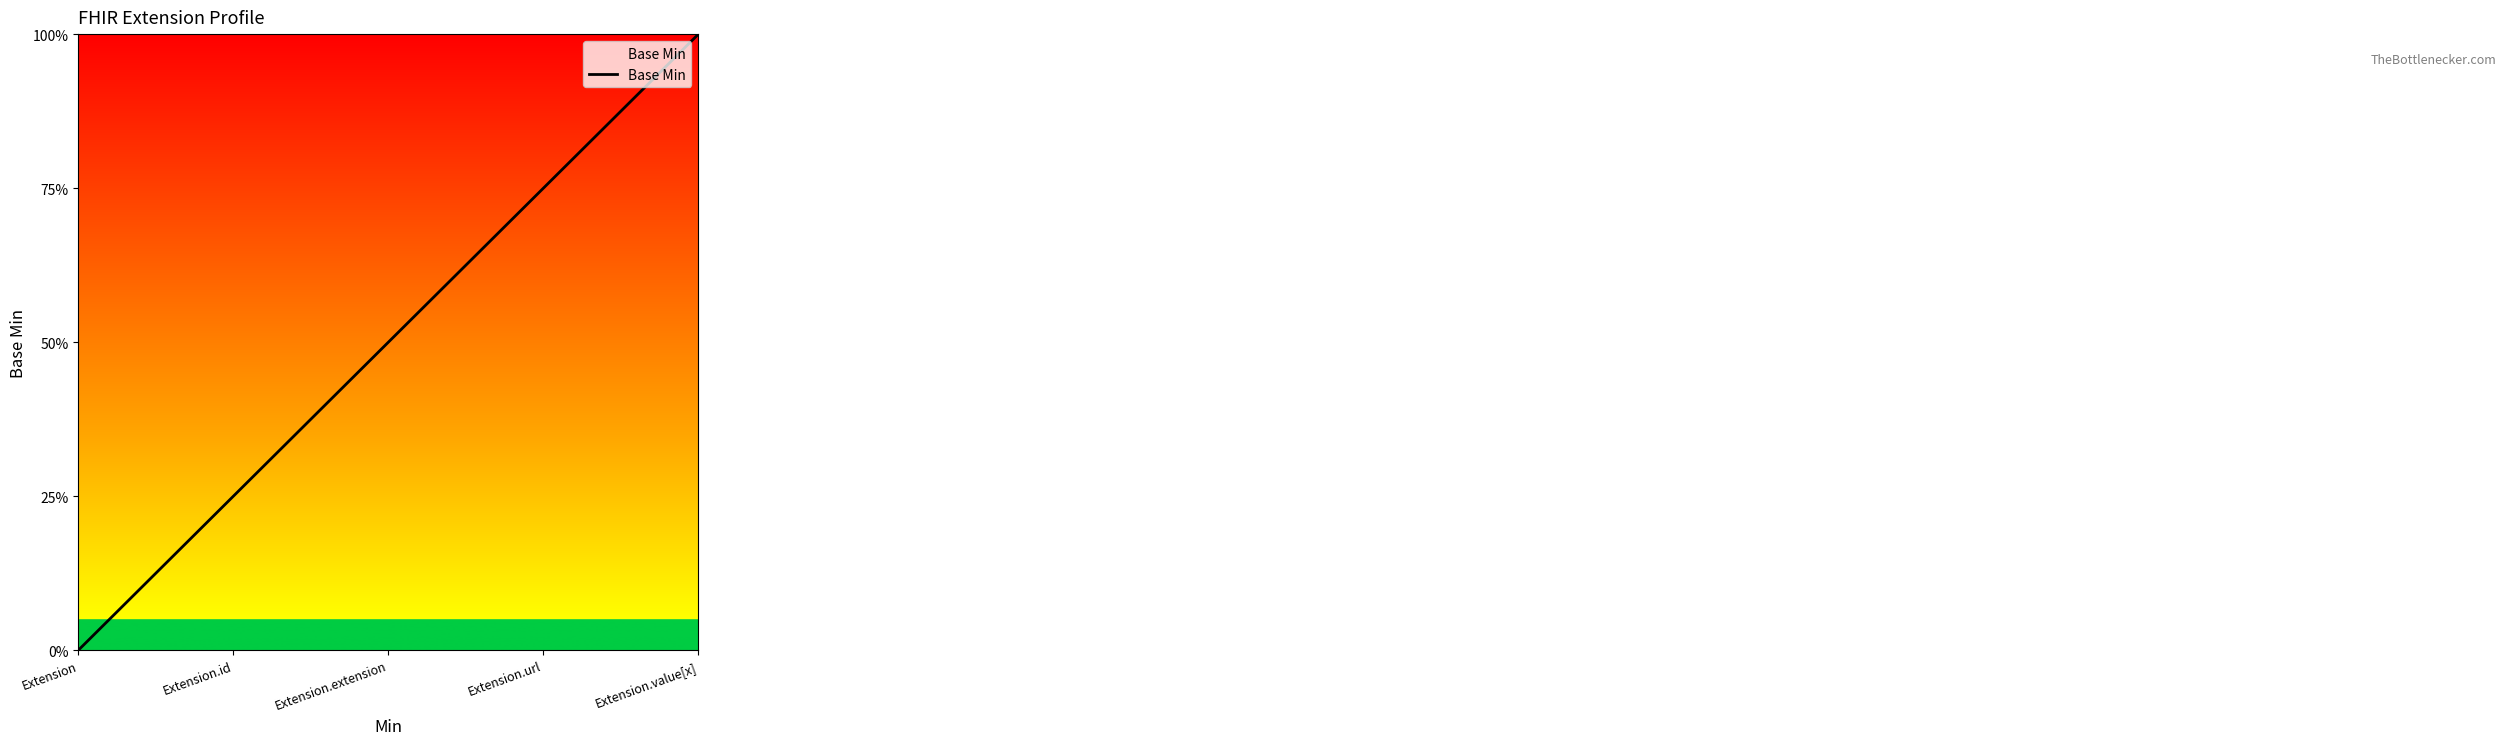

Which category has the lowest value across all series?

Extension